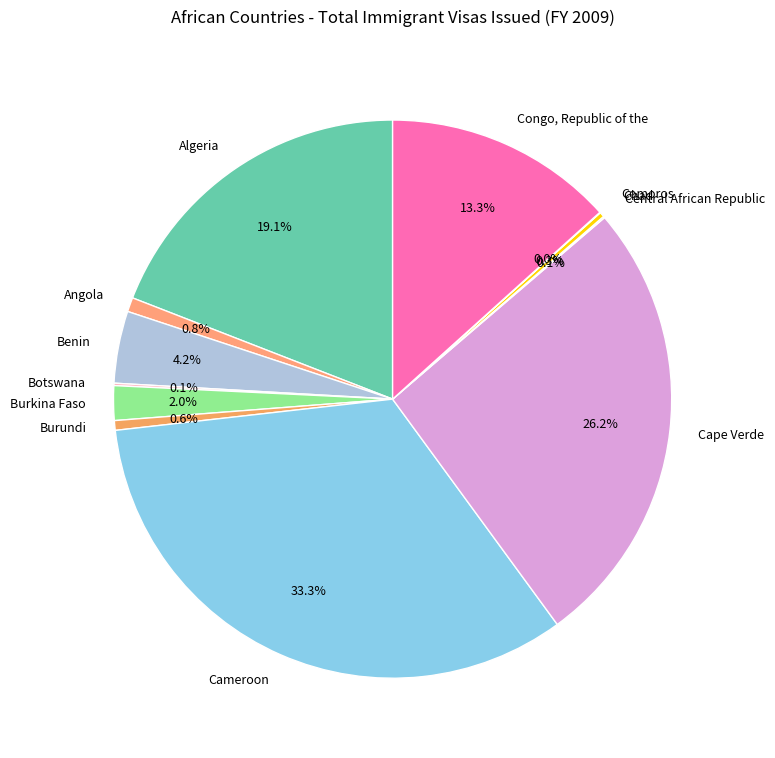

To the nearest percent, what is the difference between the largest and smallest slice percentages?

33%